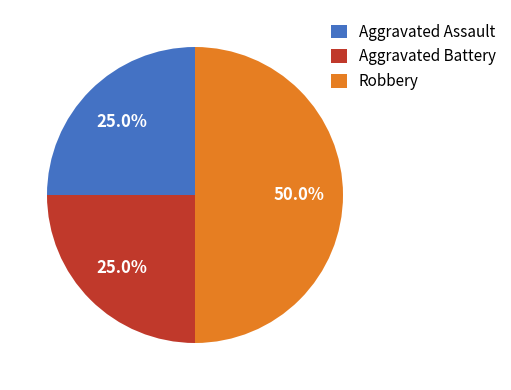

Approximately how many times larger is the value at Aggravated Assault compared to Aggravated Battery?

1.0